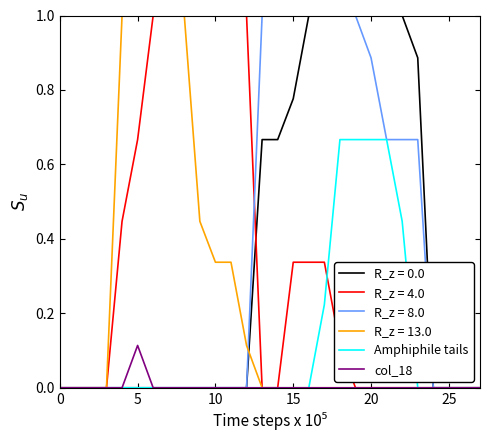

What is the highest value of the R_z = 13.0 series?

1.0